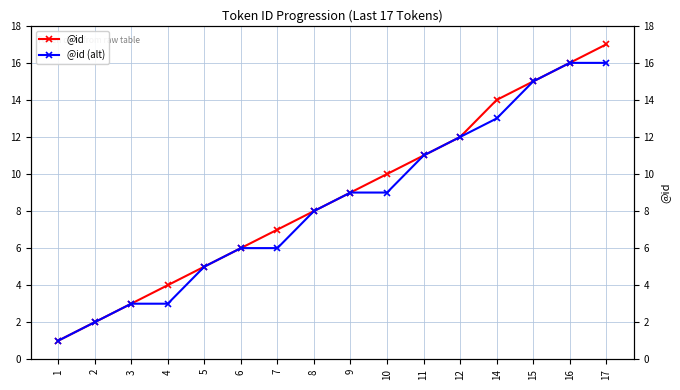

Rank the series at 11 from lowest to highest value.

@id, @id (alt)